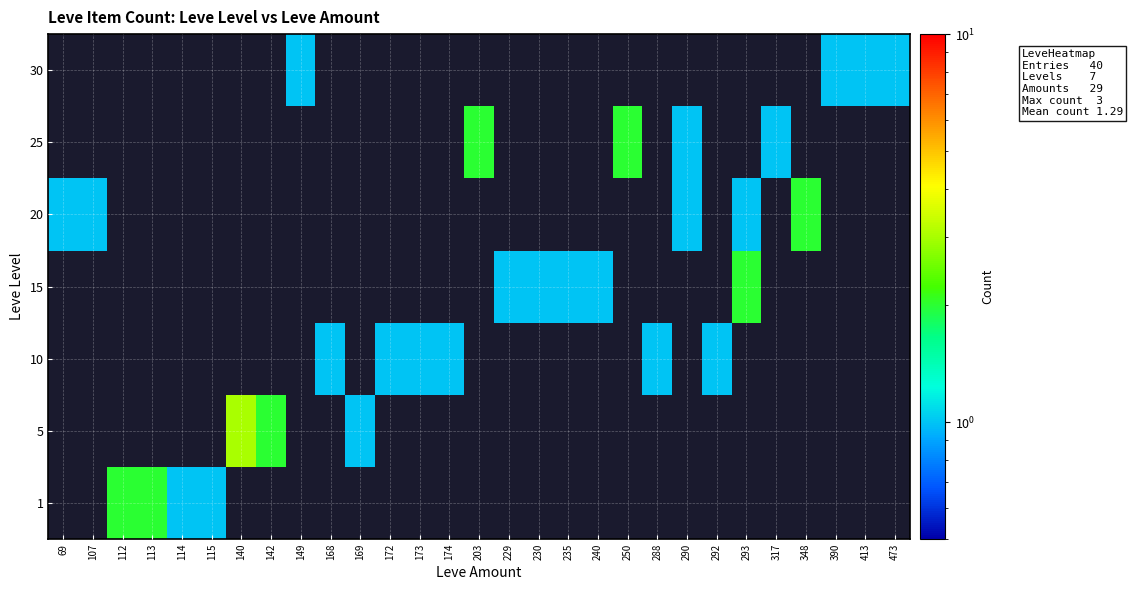

How many distinct data groups are displayed?

7